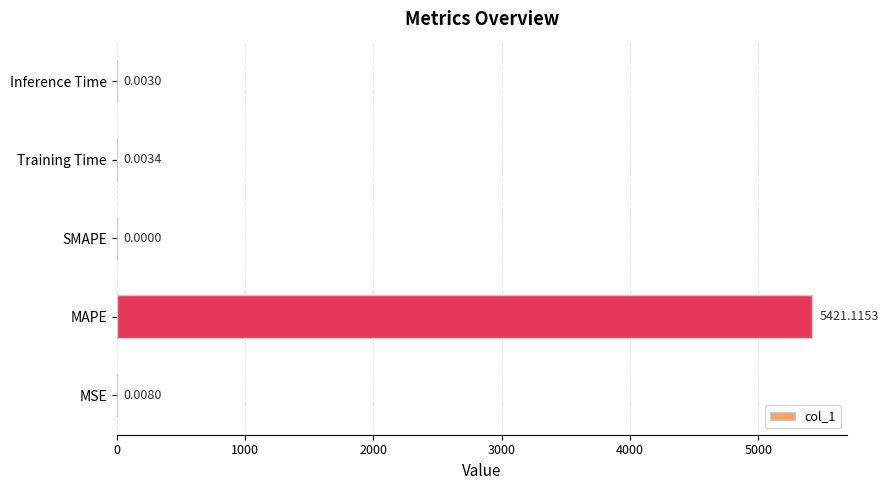

At which category does the chart reach its peak across all series?

MAPE